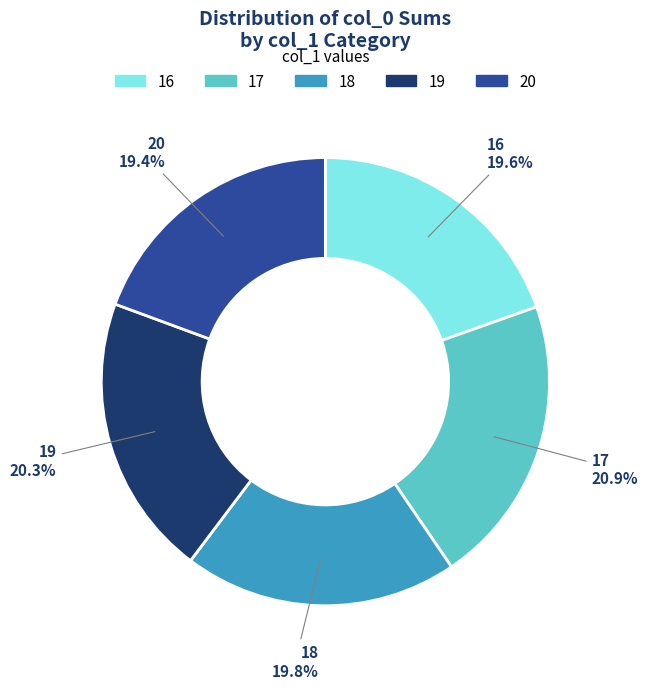

To the nearest percent, what portion does 19 represent?

20%